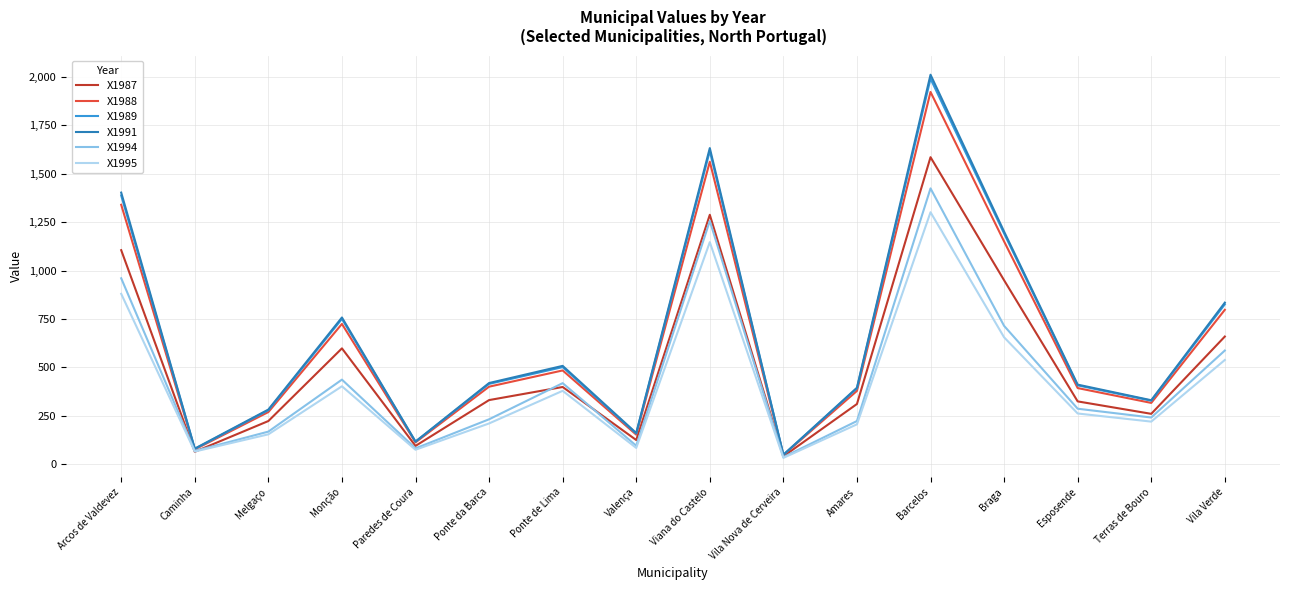

Is the value of X1991 at Valença greater than the value of X1989 at Braga?

No